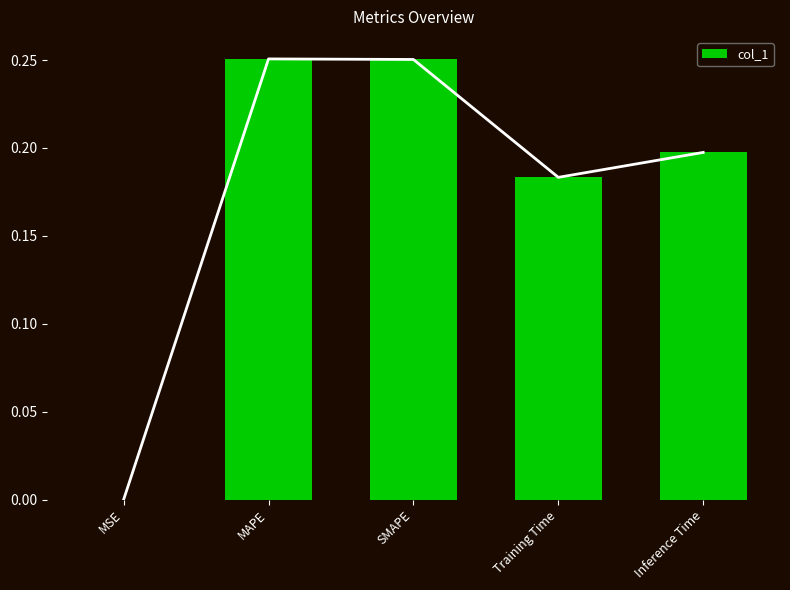

What is the maximum value shown in the chart?

0.3